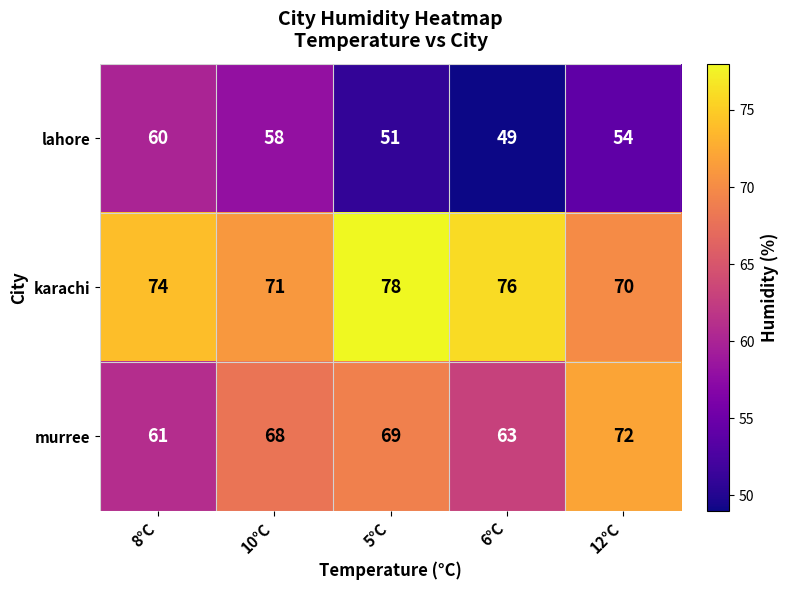

What is the sum of the lahore values at 12°C and 5°C?

105